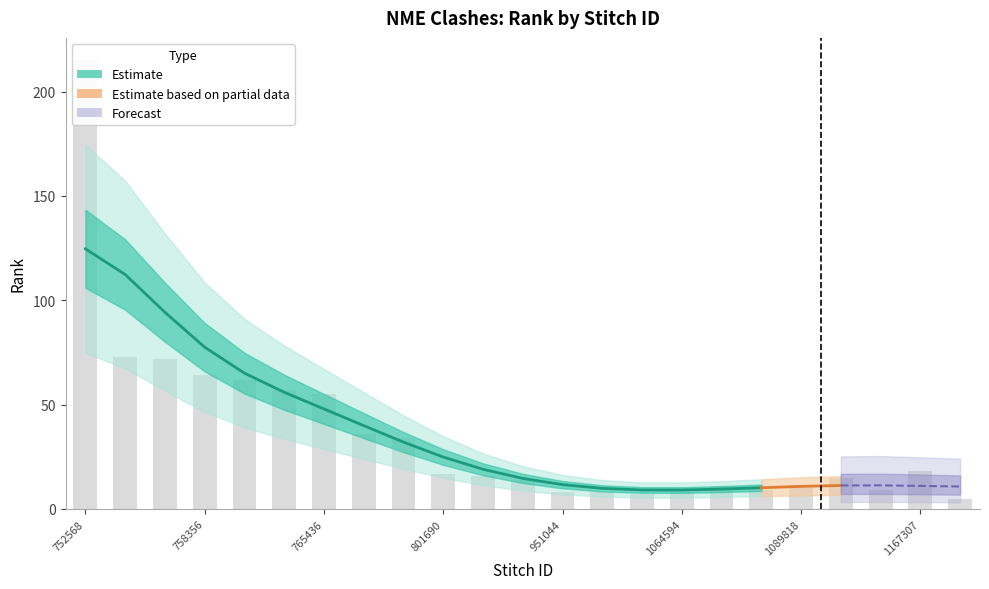

At which label is the value closest to 110?

757554